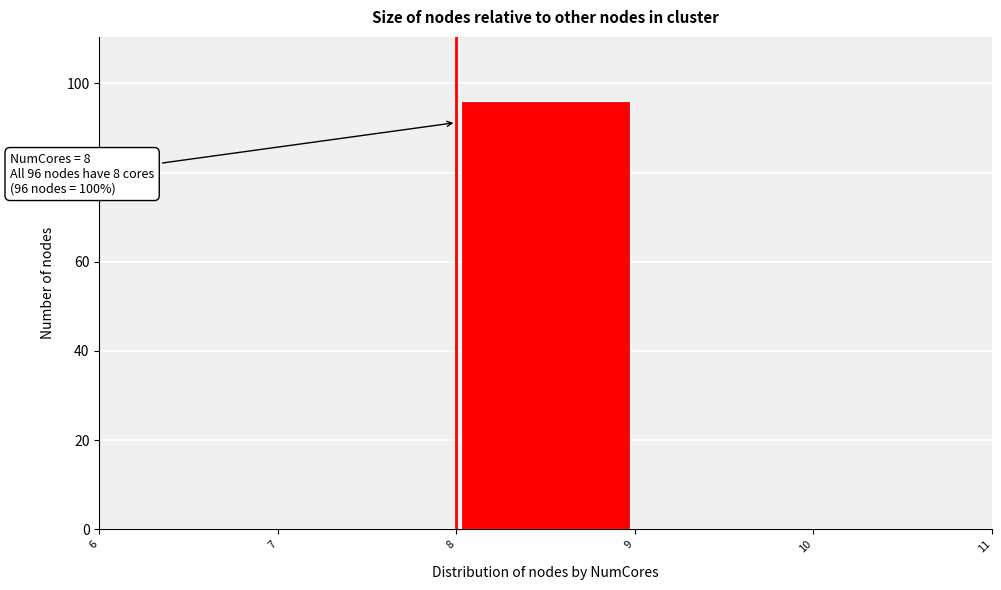

Which range on the x-axis has the tallest bar?

8 to 9